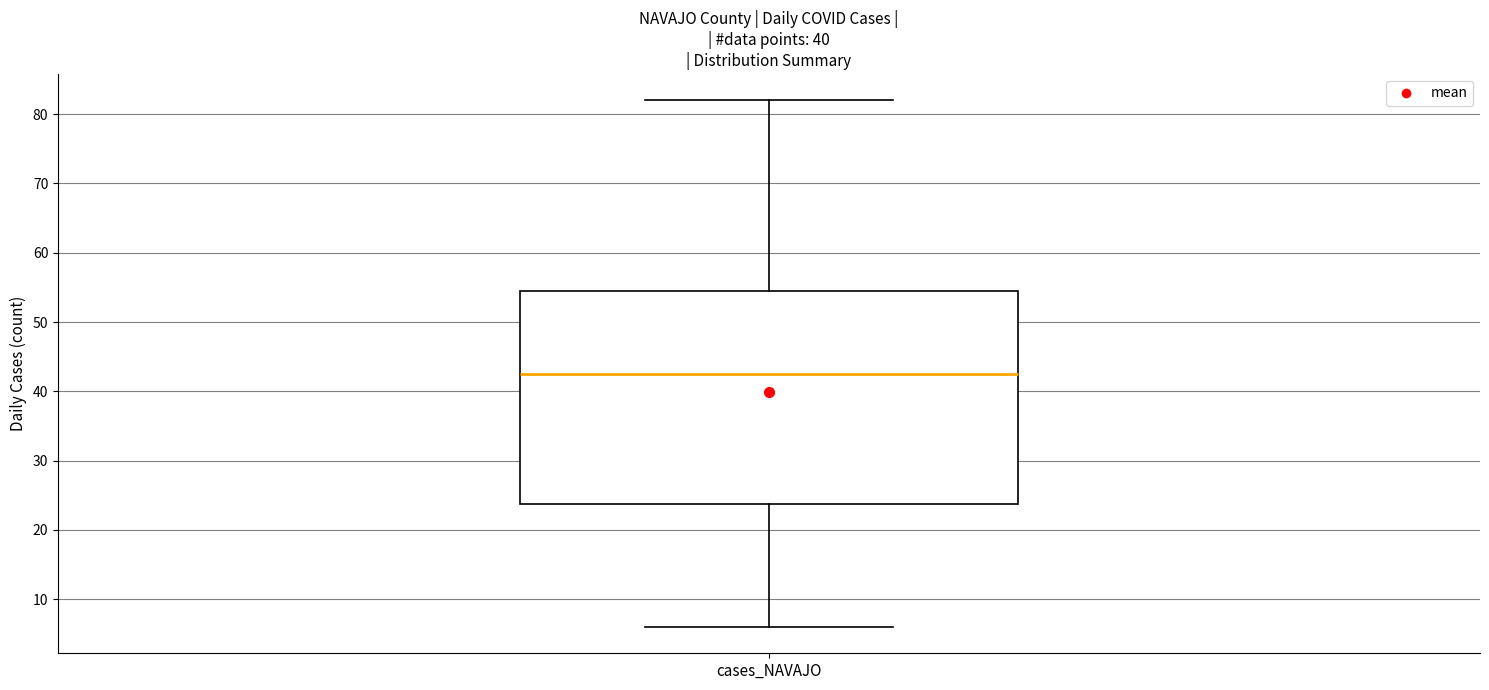

Read this box plot against the y-axis: the position of the median line, the range covered by the box, and the ends of both whiskers. The values are not printed on the chart, so give them approximately, as read against the axis.

median 43, box 24 to 55, whiskers 6 to 82